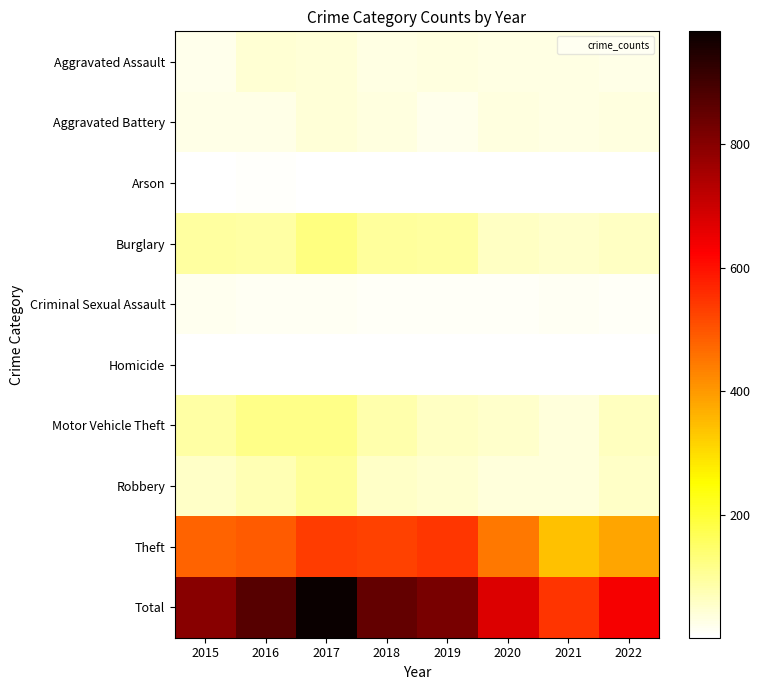

Which series has the largest range (max minus min)?

Total